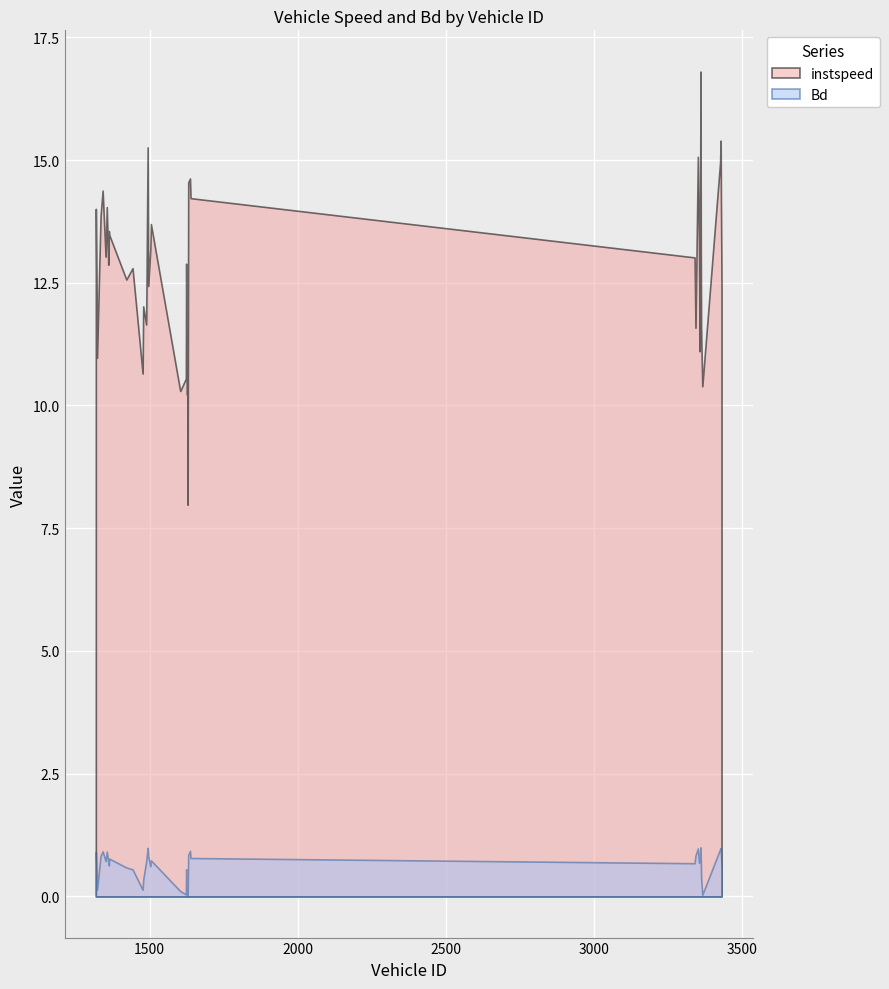

What is the total value across all series at 1322?

11.1